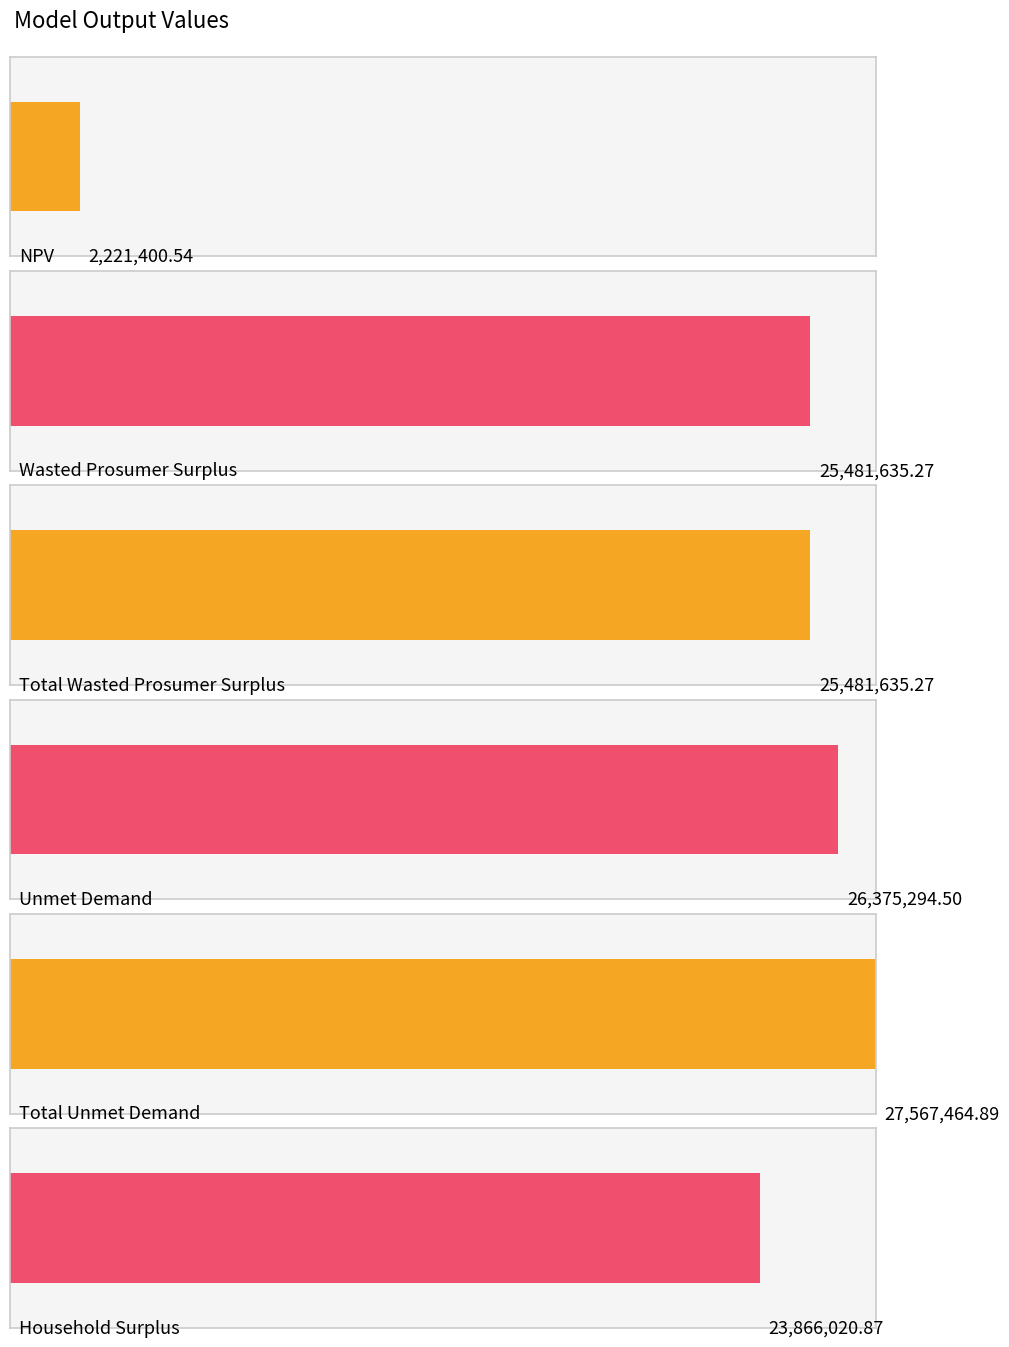

Approximately how many times larger is the value at Total Unmet Demand compared to Unmet Demand?

1.0